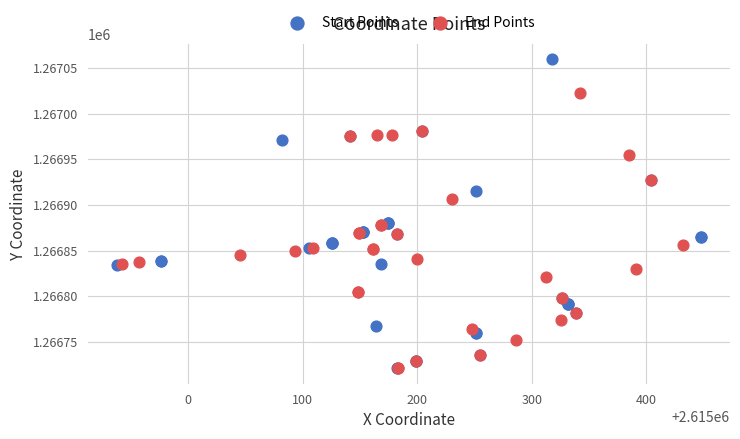

What are all the series names shown in the legend?

Start Points, End Points